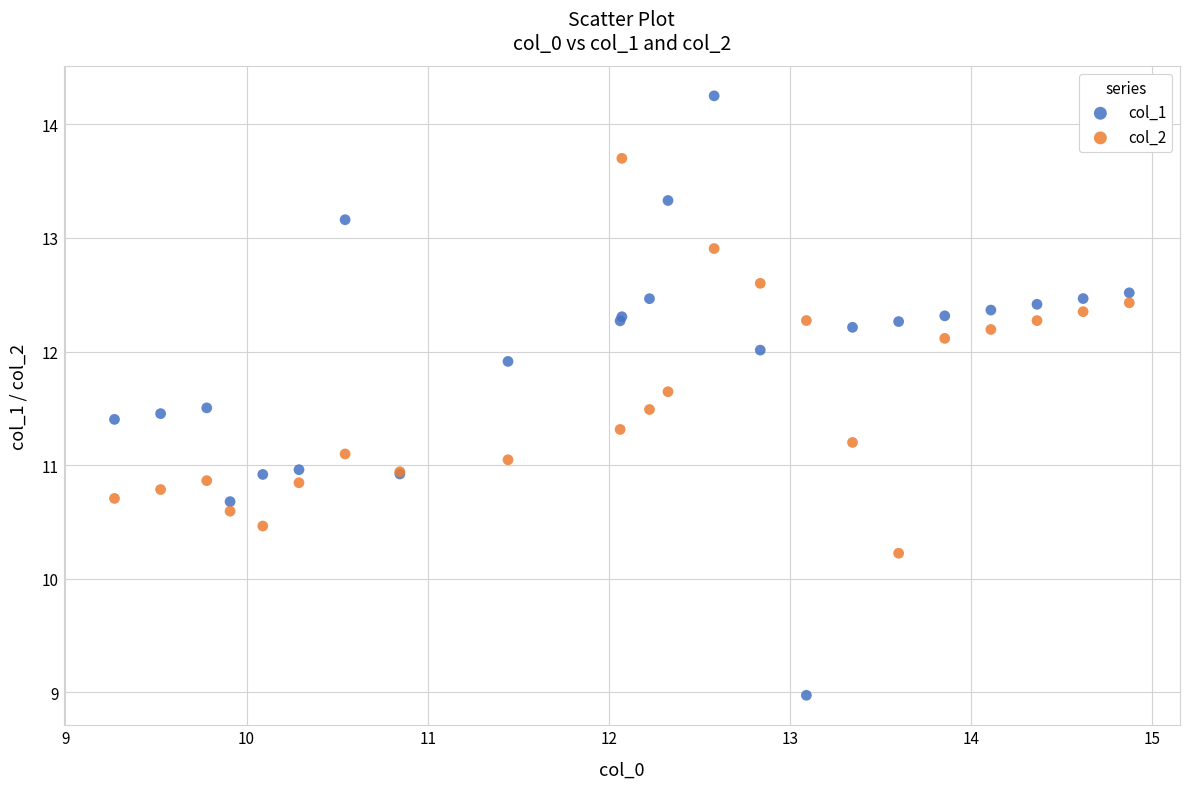

What is the X range (max minus min) for the scatter plot?

5.6